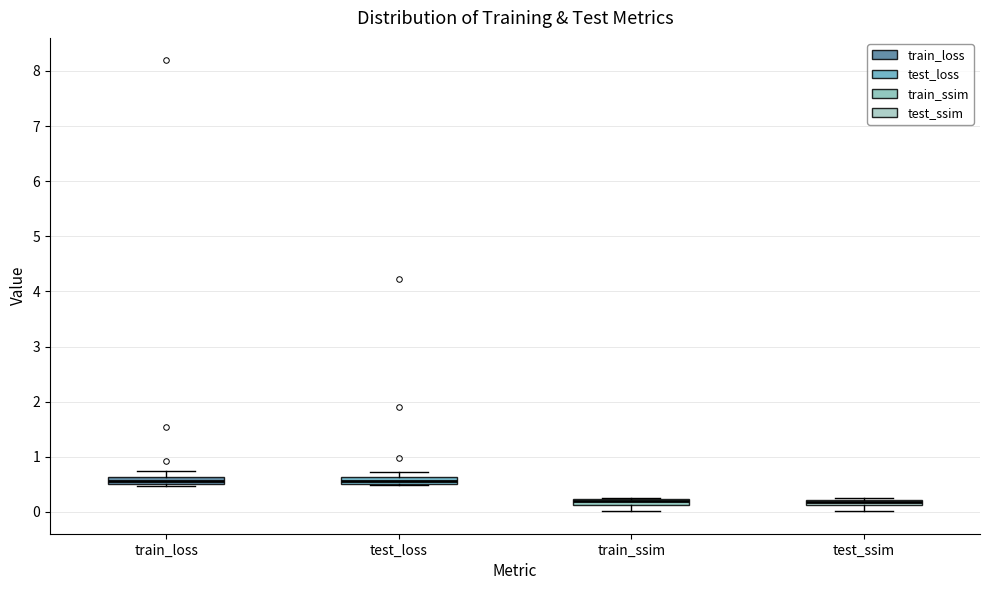

Where is the upper edge of the box for test_loss on the y-axis? The values are not printed on the chart, so give them approximately, as read against the axis.

0.6